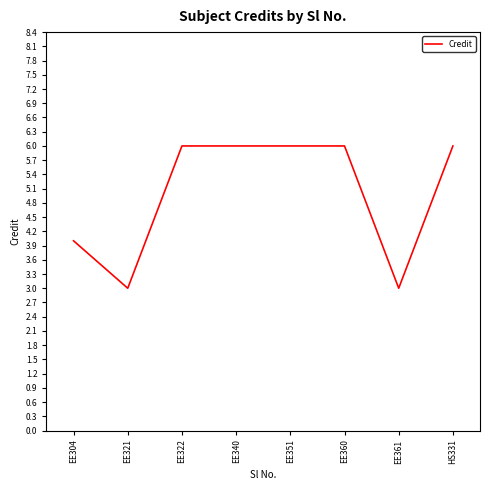

True or false: the data shows 2 at EE322.

False